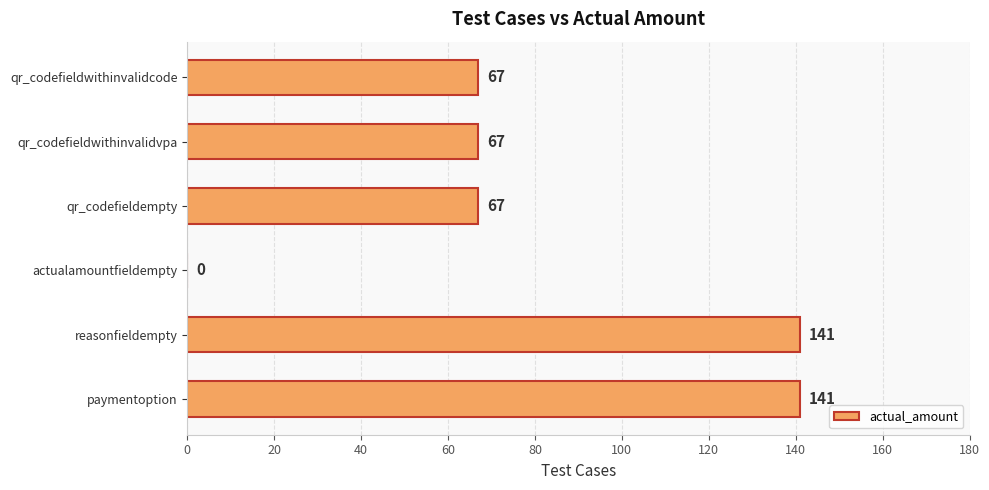

What is the greatest value displayed?

141